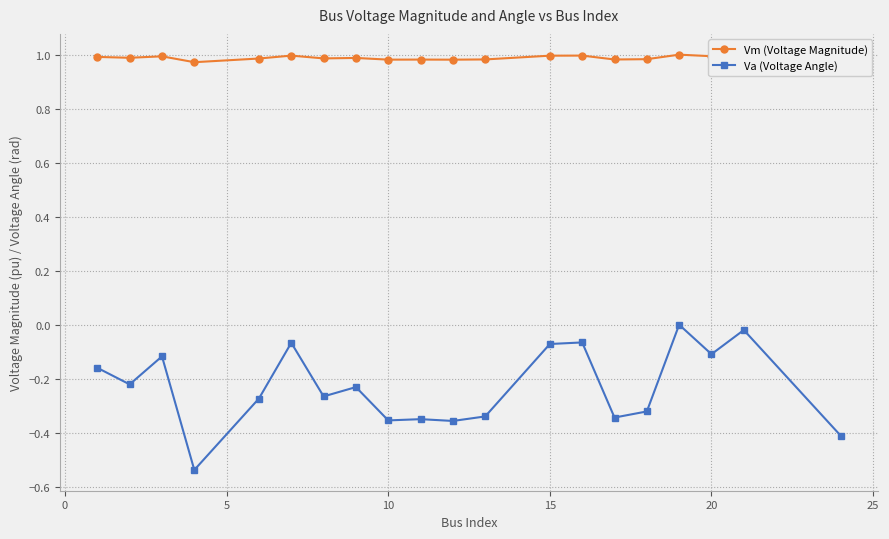

True or false: Va (Voltage Angle) has more than 2 points higher than both neighbors.

True